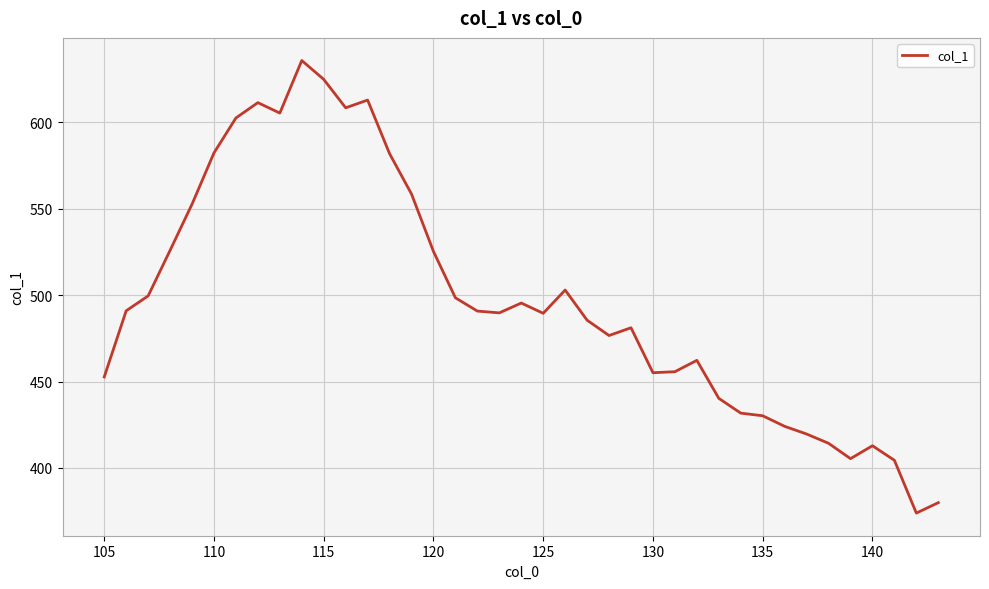

What is the maximum value shown in the chart?

635.9